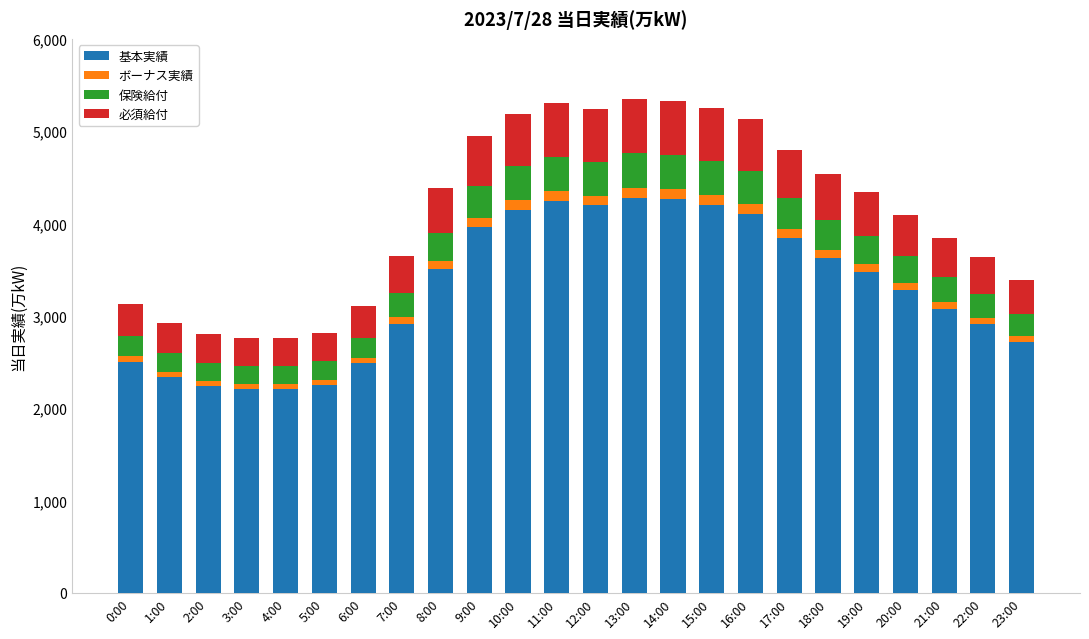

What is the minimum value for 基本実績?

2204.8